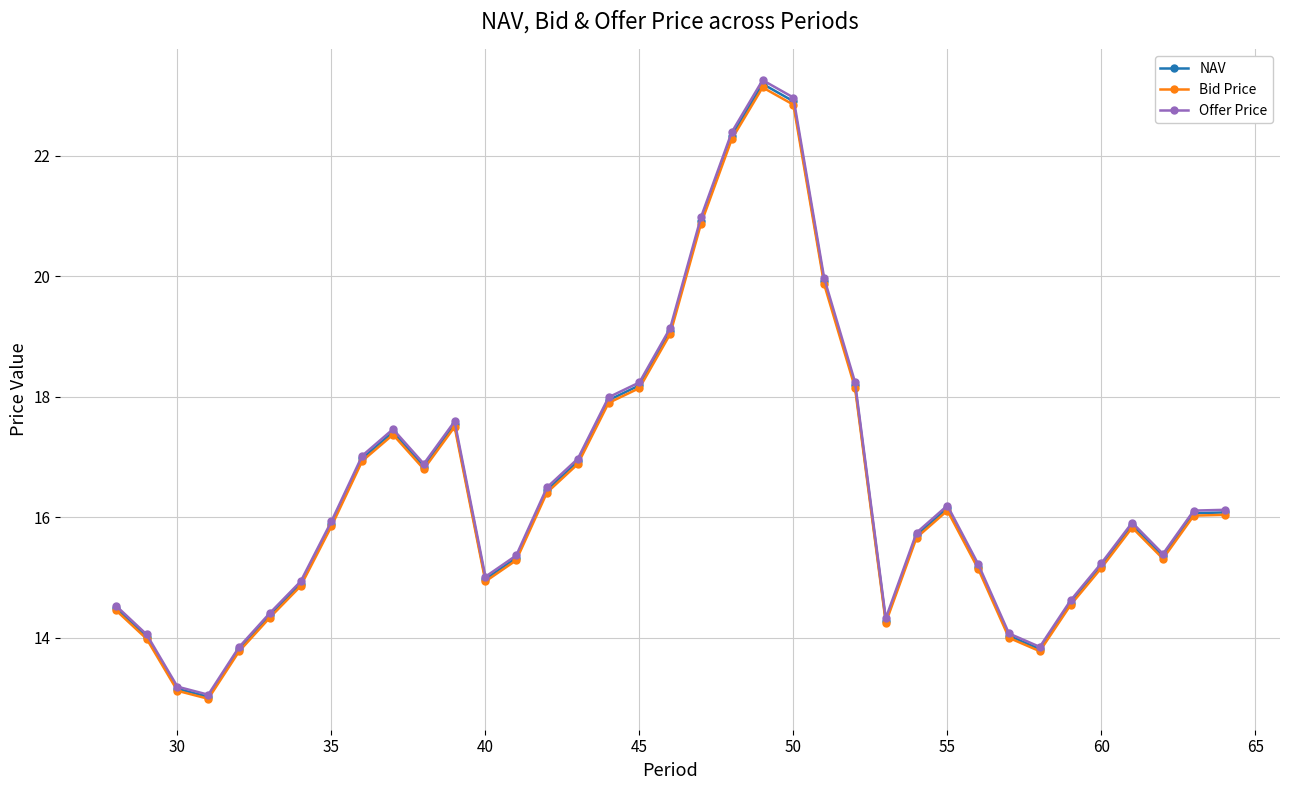

What is the value of the Offer Price point at the 2nd from the left?

14.1